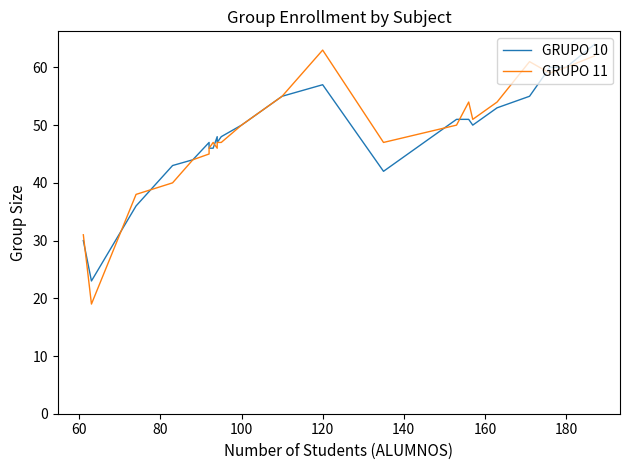

Which series ends up on top after the final intersection of GRUPO 11 and GRUPO 10?

GRUPO 10